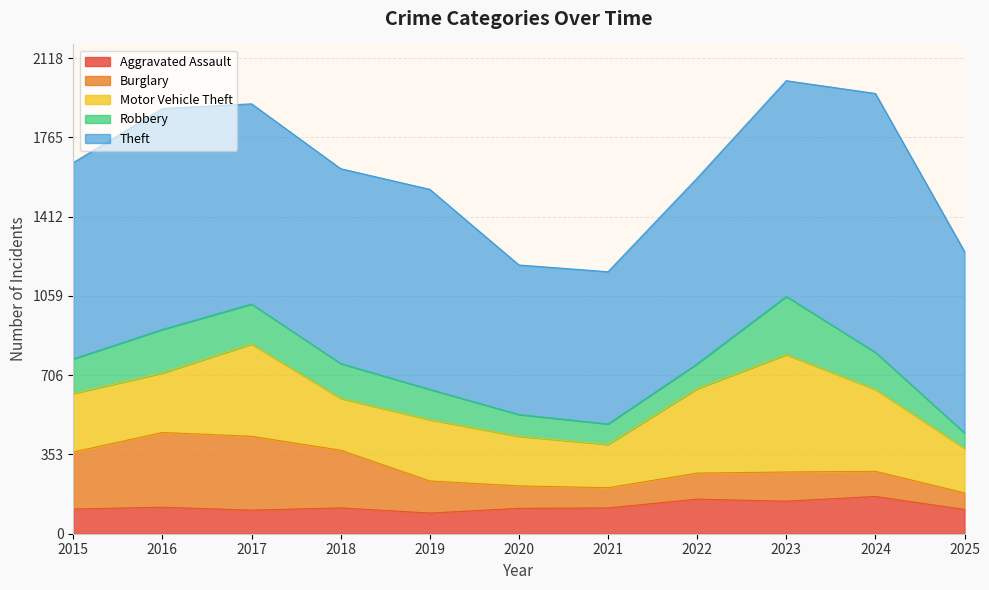

True or false: Aggravated Assault has a value of 115 at 2021.

True